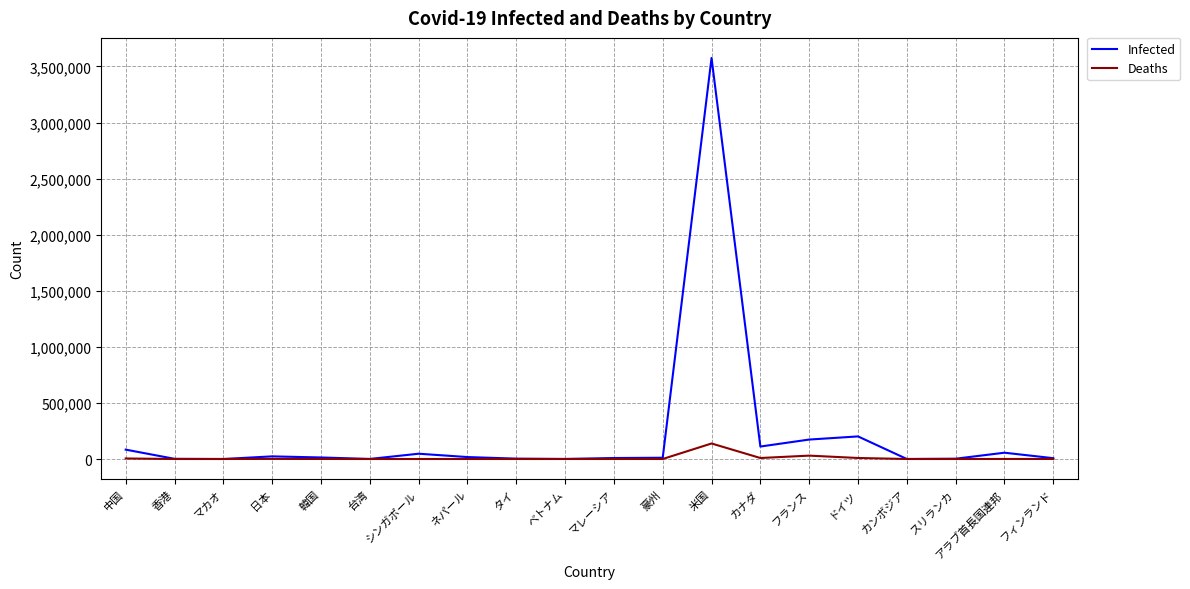

Which category has the highest value in the Deaths series?

米国